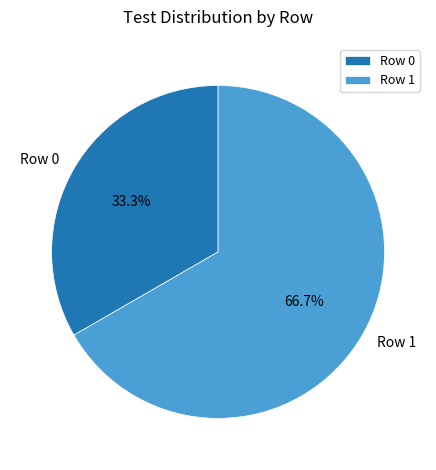

Is there any slice that represents more than half of the pie?

Yes